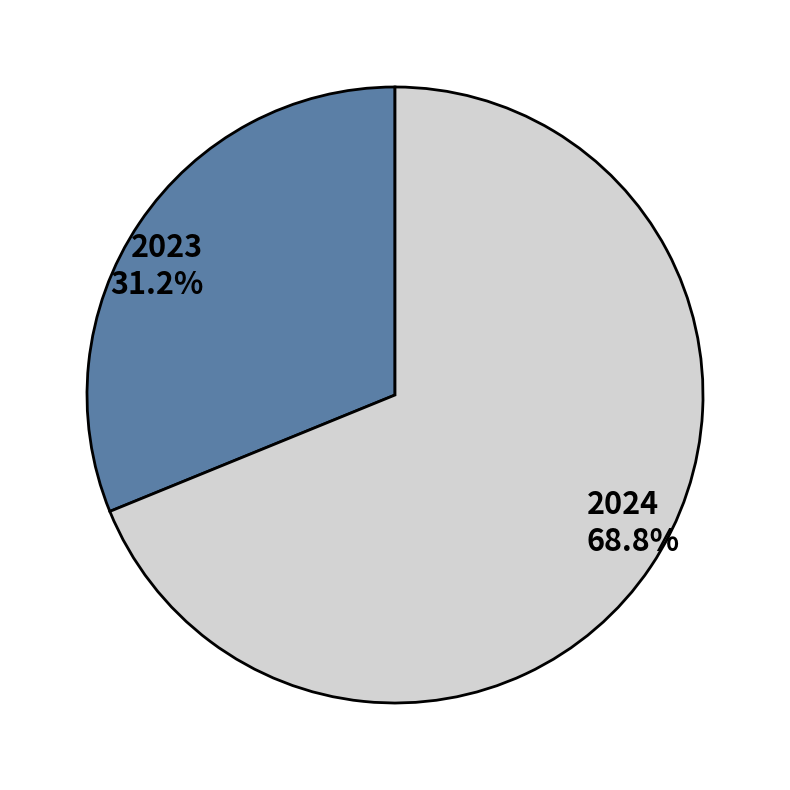

Approximately how many times larger is the value at 2024 compared to 2023?

2.2